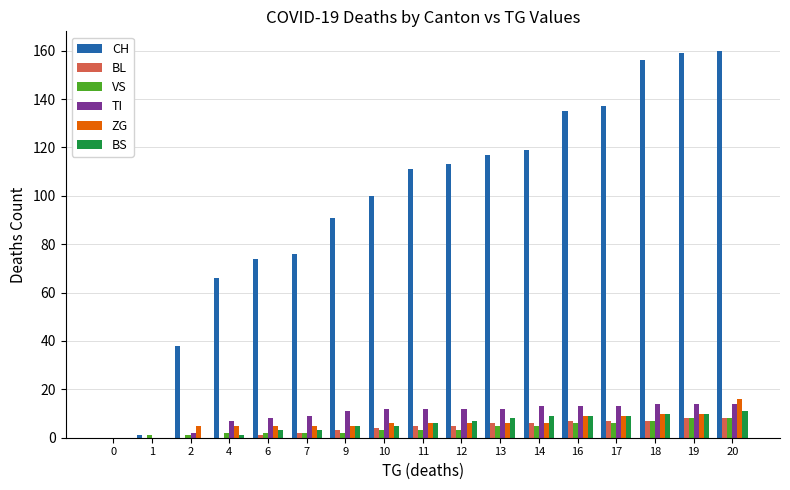

Reading left to right, list all the values displayed in this chart.

CH: 0=0	1=1	2=38	4=66	6=74	7=76	9=91	10=100	11=111	12=113	13=117	14=119	16=135	17=137	18=156	19=159	20=160
BL: 0=0	1=0	2=0	4=0	6=1	7=2	9=3	10=4	11=5	12=5	13=6	14=6	16=7	17=7	18=7	19=8	20=8
VS: 0=0	1=1	2=1	4=2	6=2	7=2	9=2	10=3	11=3	12=3	13=5	14=5	16=6	17=6	18=7	19=8	20=8
TI: 0=0	1=0	2=2	4=7	6=8	7=9	9=11	10=12	11=12	12=12	13=12	14=13	16=13	17=13	18=14	19=14	20=14
ZG: 0=0	1=0	2=5	4=5	6=5	7=5	9=5	10=6	11=6	12=6	13=6	14=6	16=9	17=9	18=10	19=10	20=16
BS: 0=0	1=0	2=0	4=1	6=3	7=3	9=5	10=5	11=6	12=7	13=8	14=9	16=9	17=9	18=10	19=10	20=11